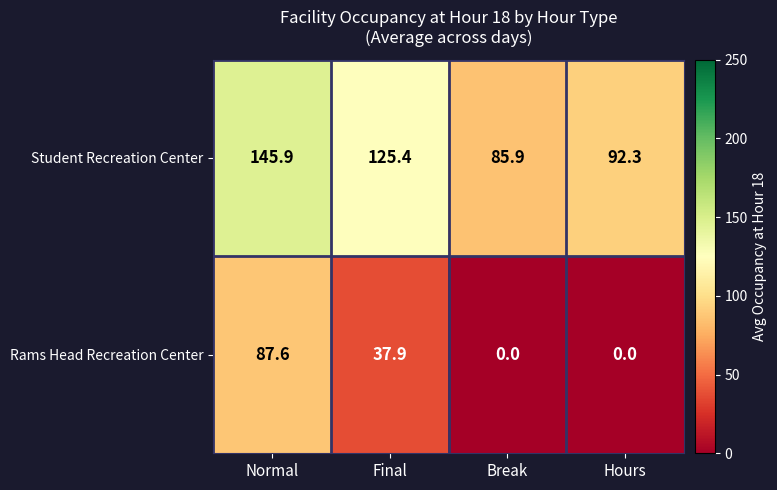

What is the lowest value of the Student Recreation Center series?

85.9